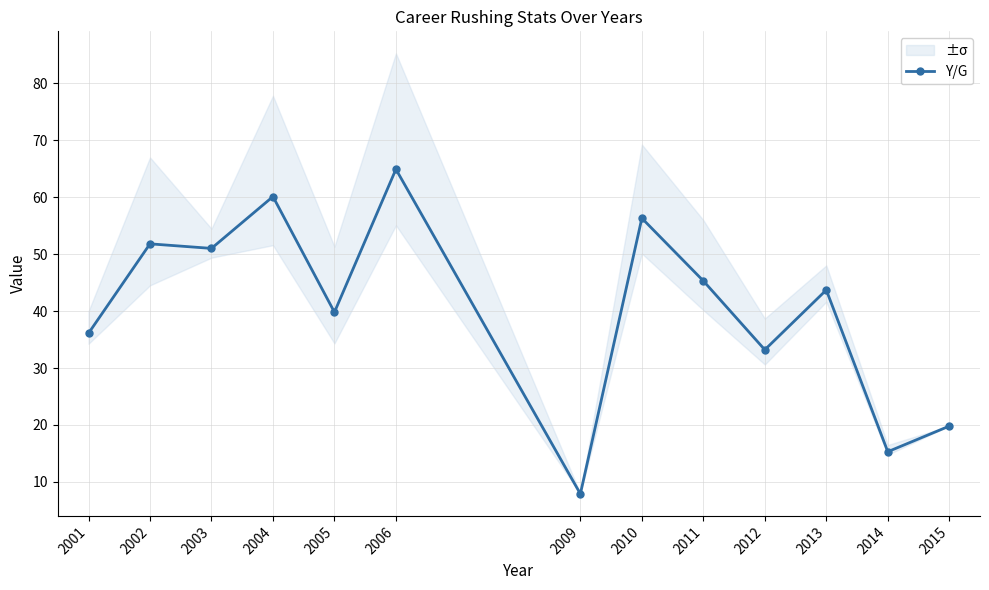

What is the change in value from 2001 to 2003?

+14.9